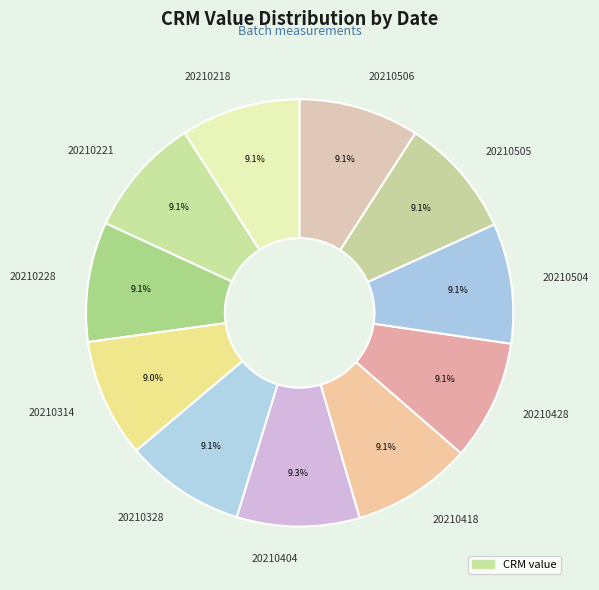

How much of the chart is everything except 20210418?

90.9%